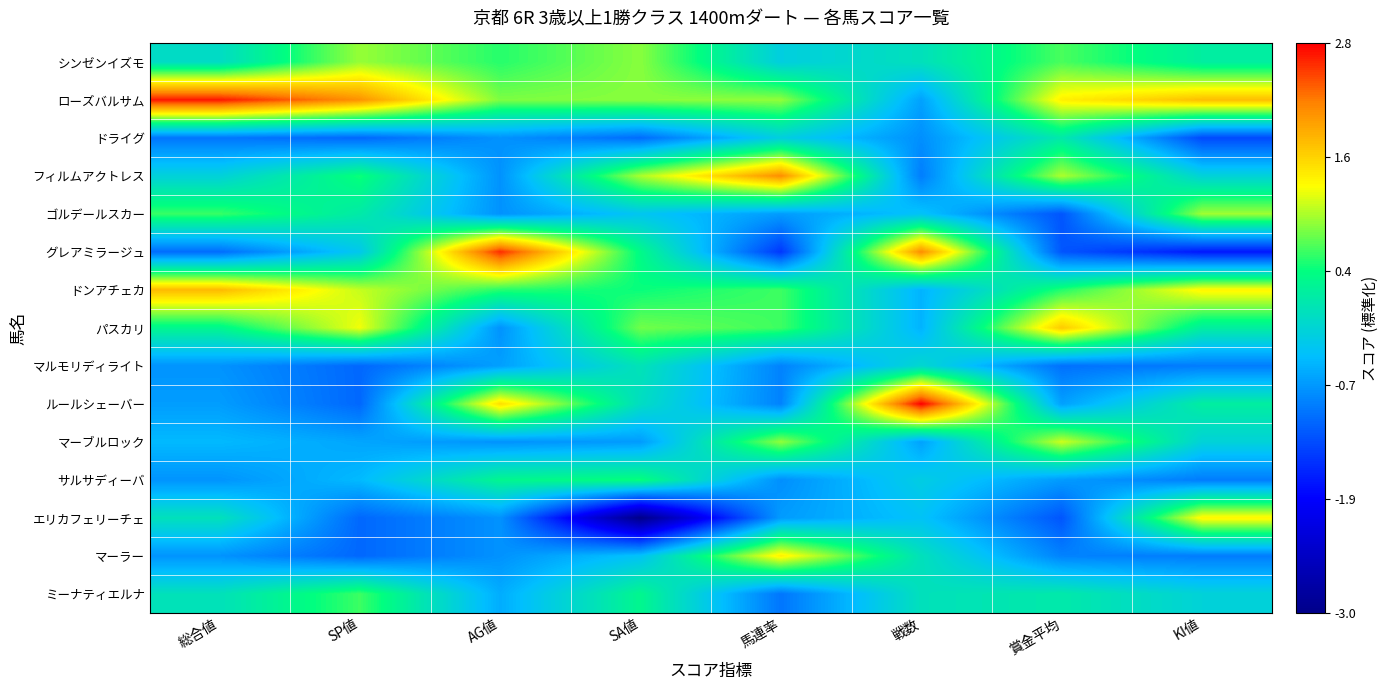

Between 賞金平均 and SP値, which is larger?

SP値